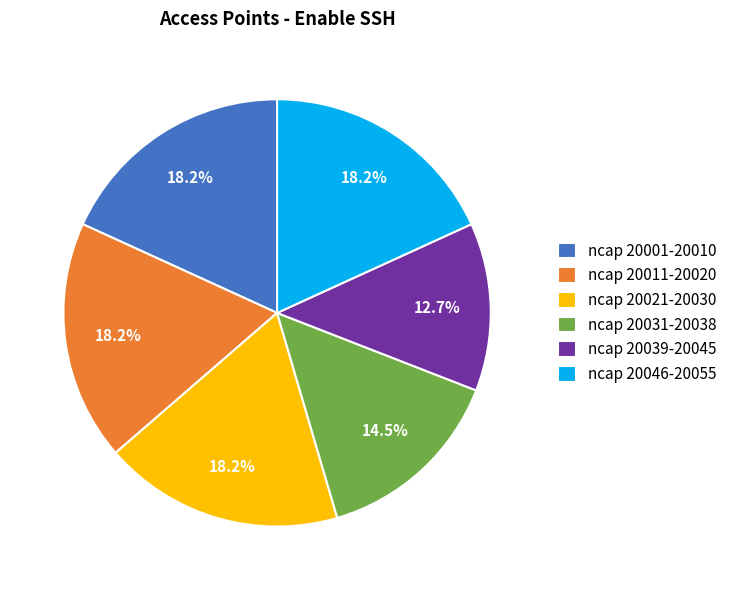

Does ncap 20031-20038 account for over 50% of the chart?

No